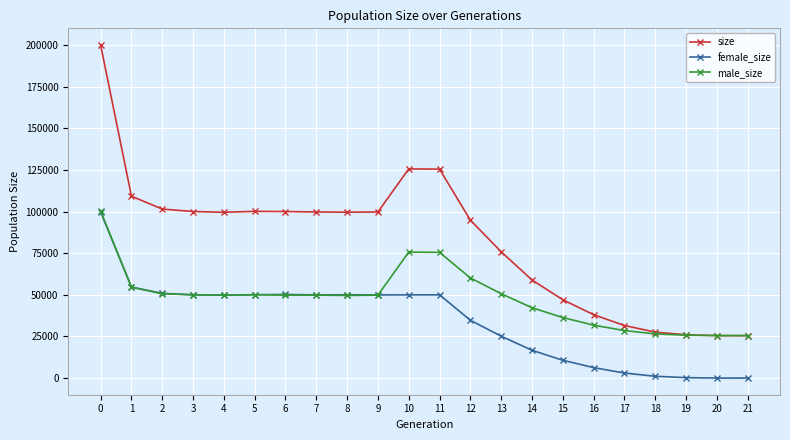

How many lines are shown in the chart?

3